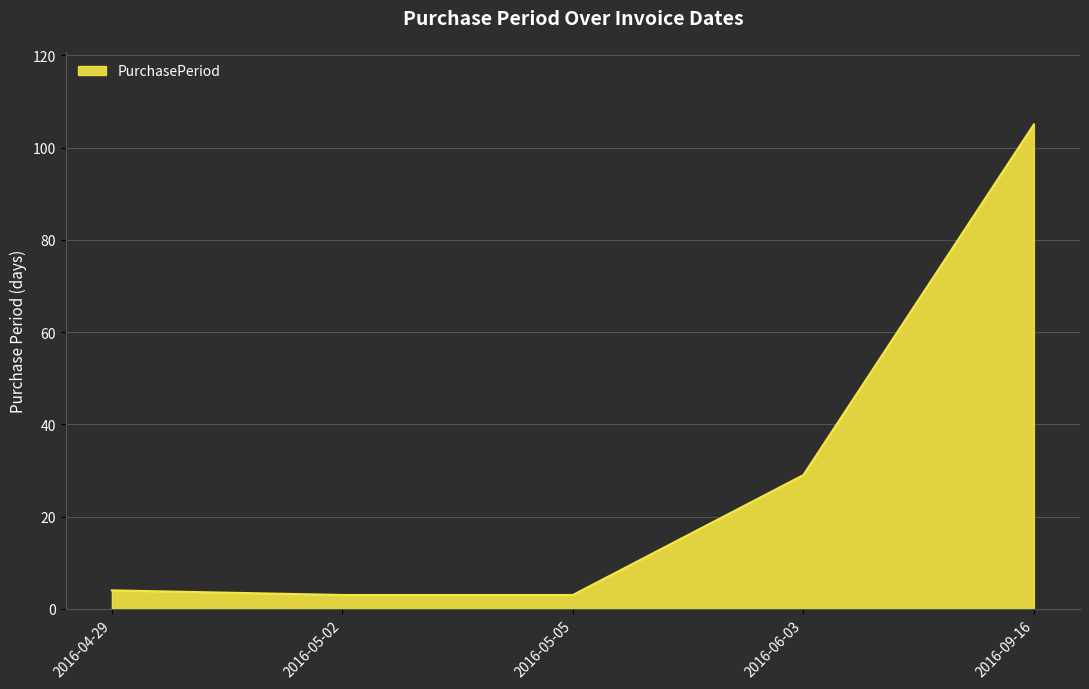

The value at 2016-04-29 is 4. True or false?

True